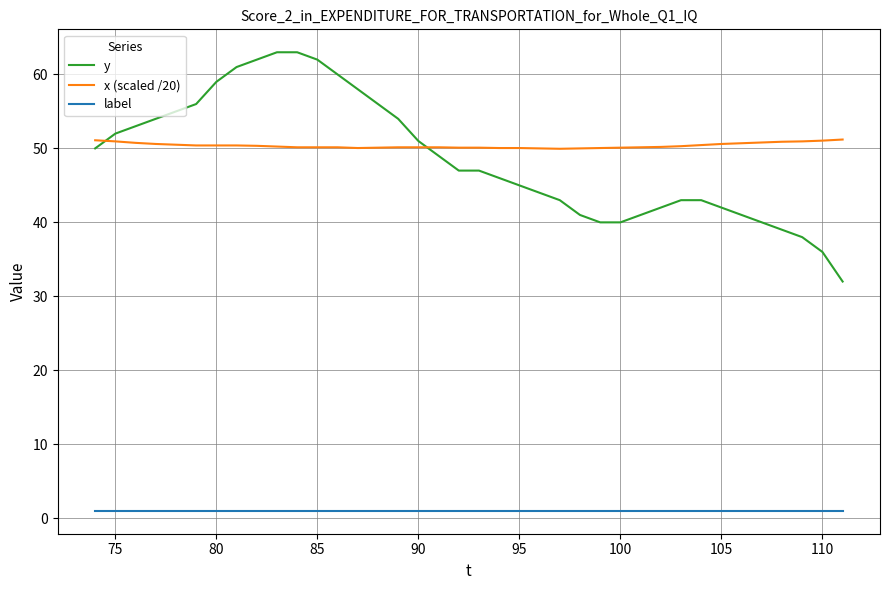

List the series in order of their peak value, lowest first.

label, x (scaled /20), y